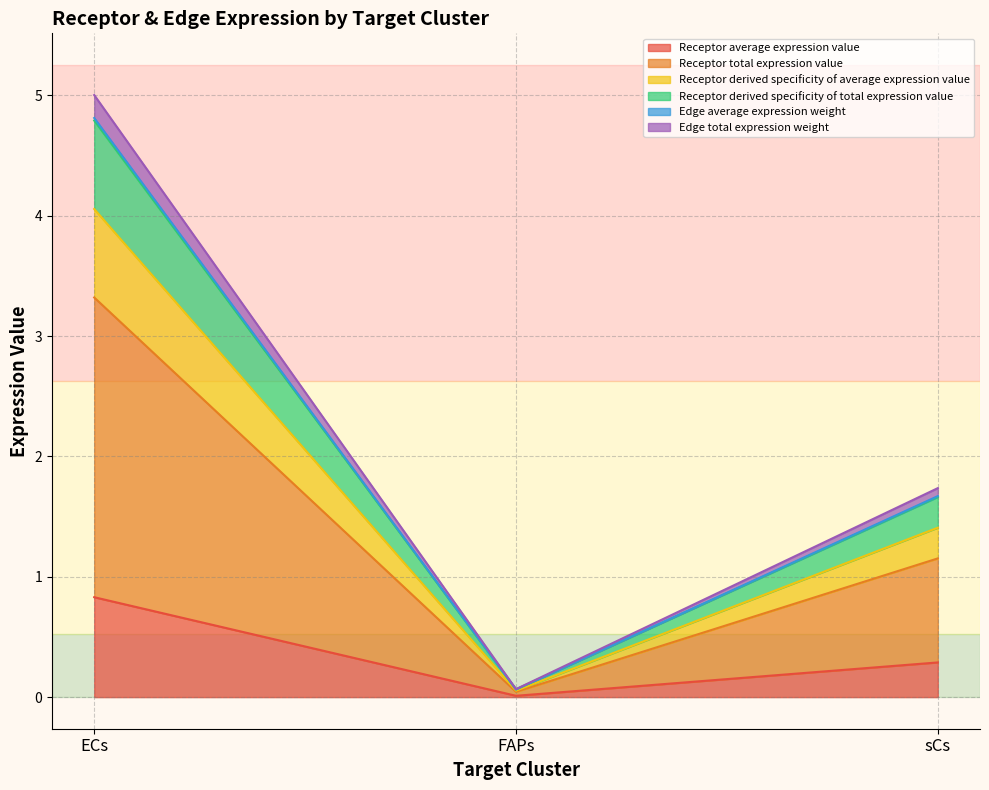

Which series has the widest spread of values?

Edge total expression weight